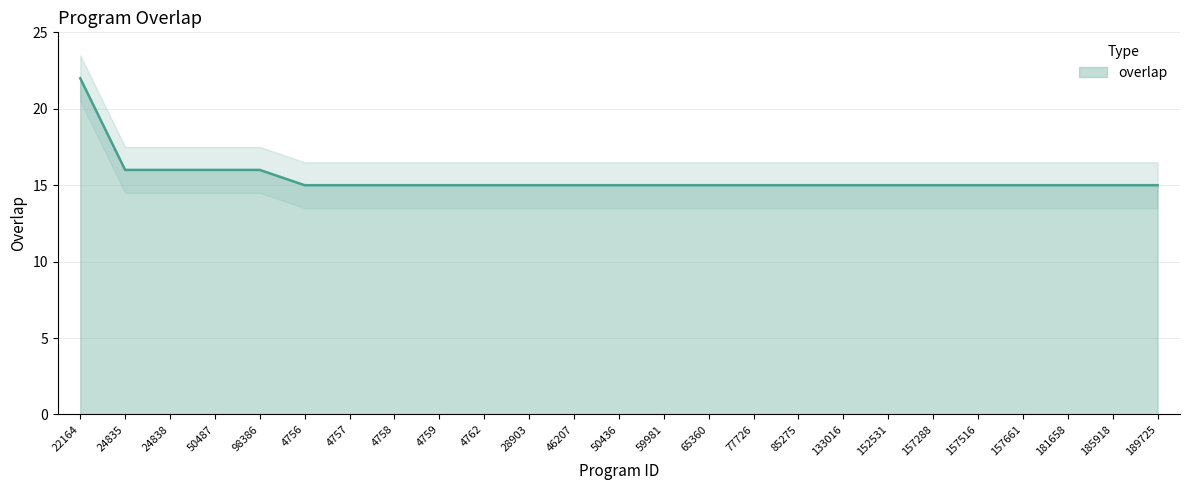

The value at 85275 is 15. True or false?

True